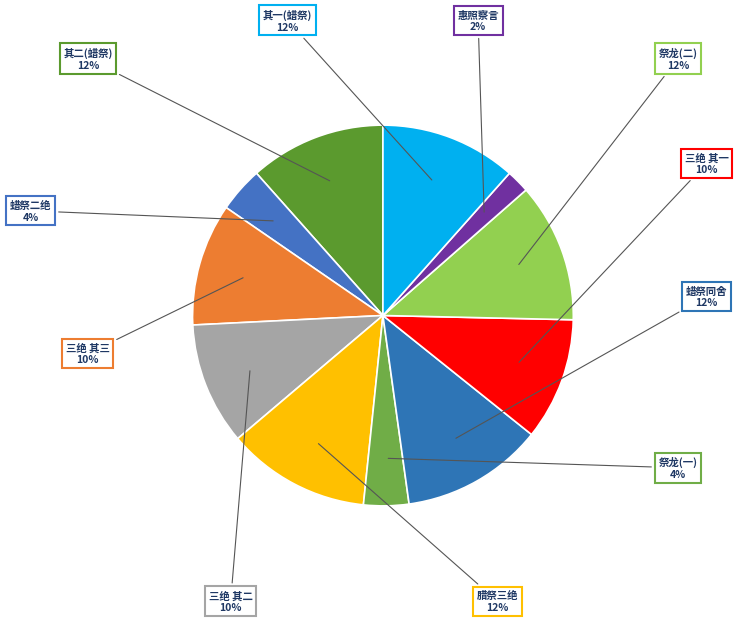

Does 祭龙(二) represent more than half of the total?

No